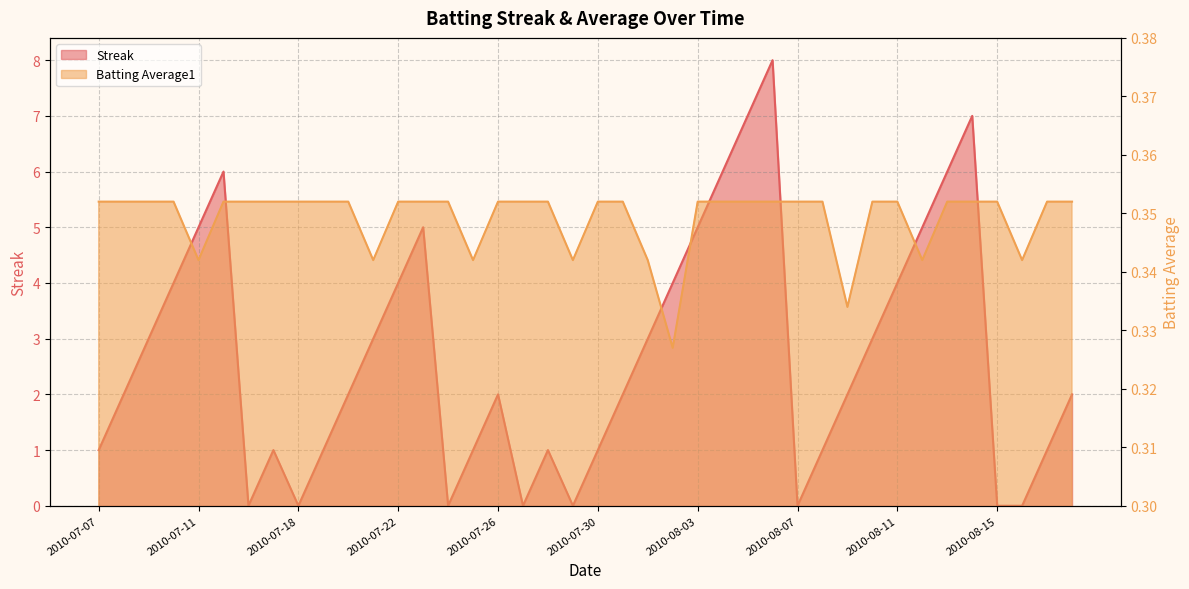

Does the chart have visible grid lines?

Yes